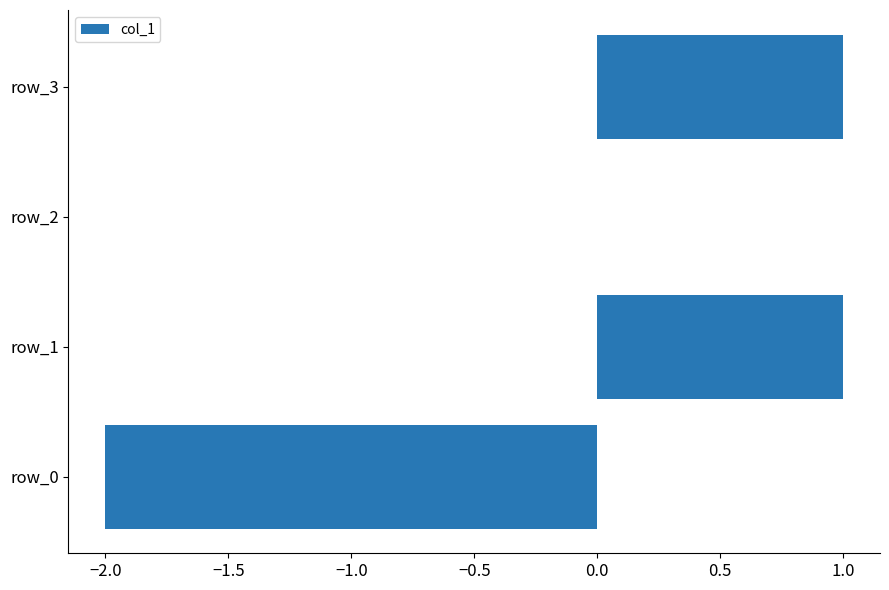

What is the change in value from row_0 to row_1?

+3